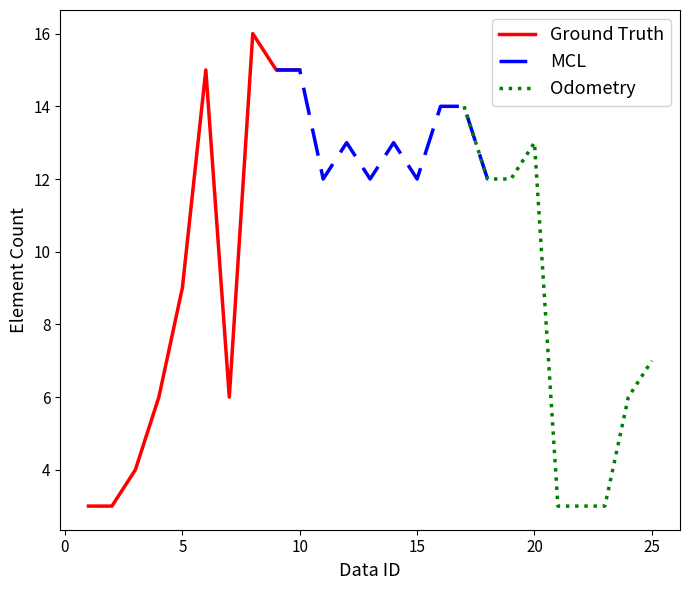

Where is the data nearest to the value 9?

5